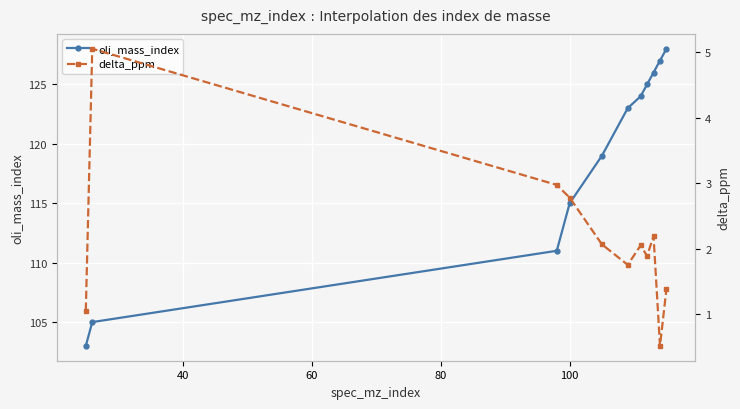

What is the minimum value for oli_mass_index?

103